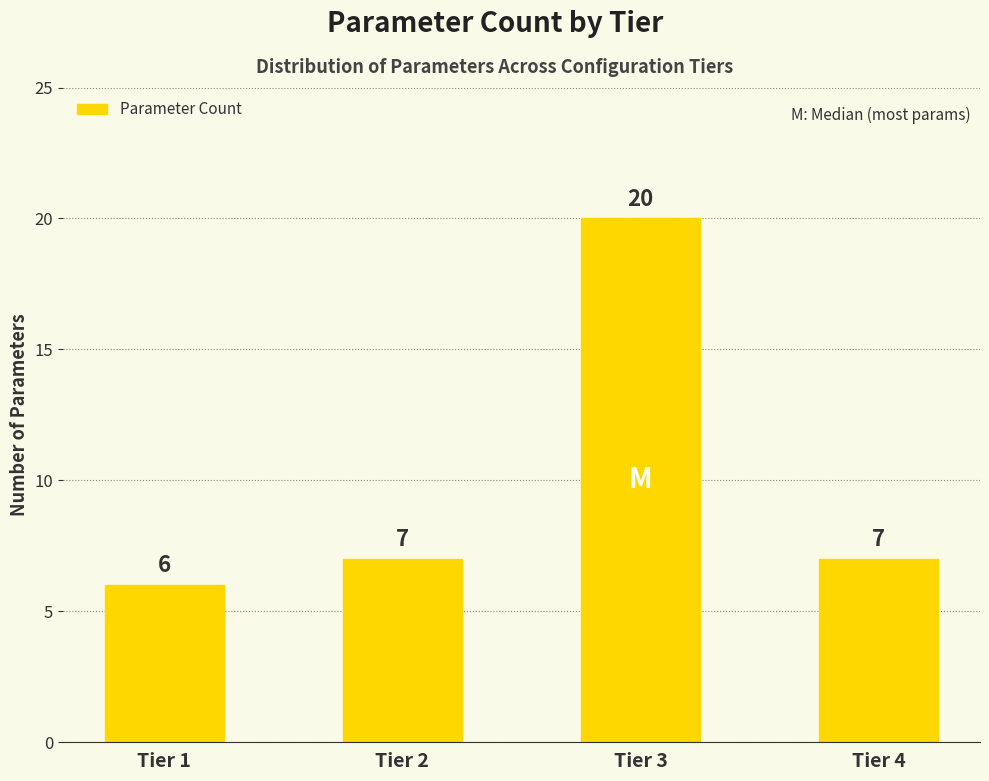

What is the difference between the maximum and minimum values?

14